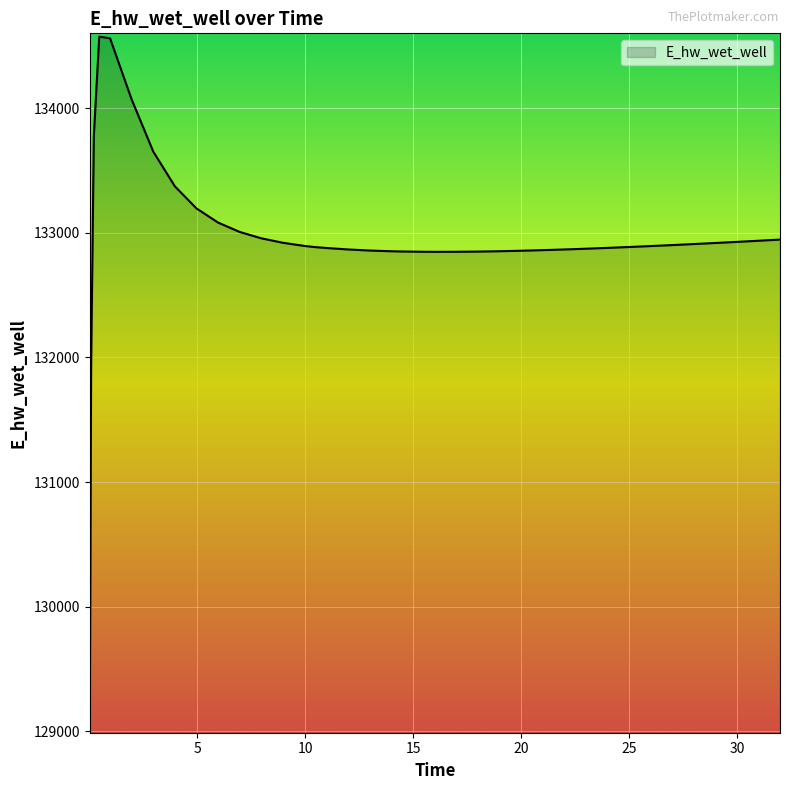

What is the greatest value displayed?

134576.3